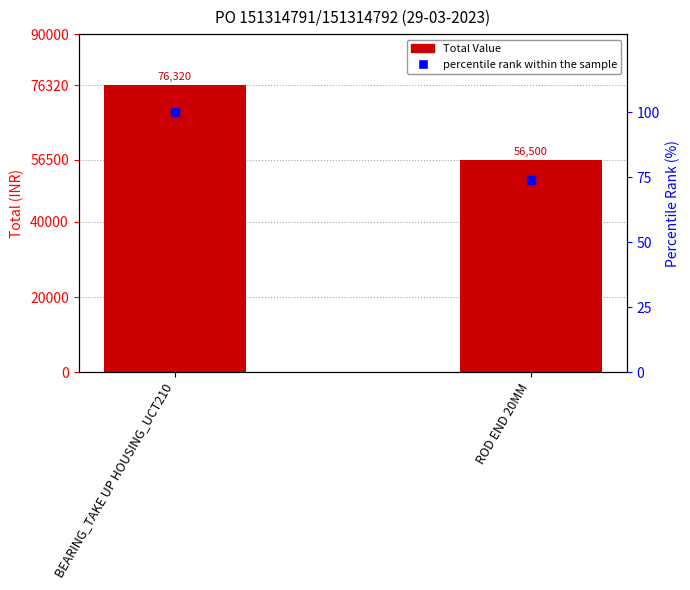

Which series reaches the minimum Y coordinate?

percentile rank within the sample